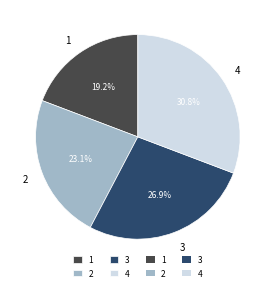

How many slices are in this pie chart?

4